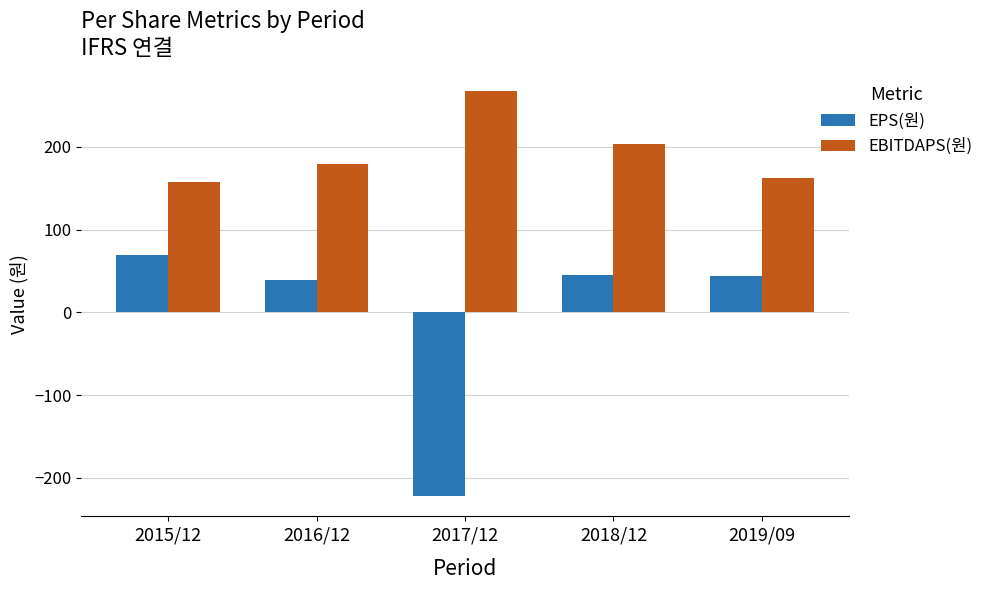

List the series in order of their overall mean, highest first.

EBITDAPS(원), EPS(원)